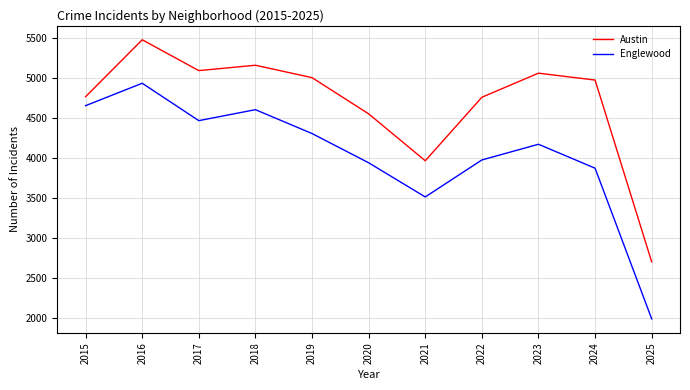

What is the highest value of the Englewood series?

4938